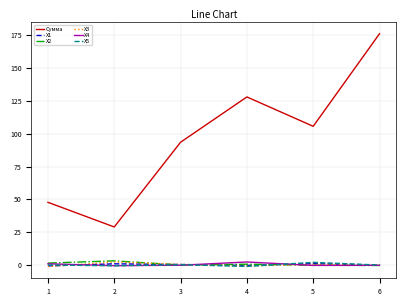

At how many categories does at least one series exceed 83?

4